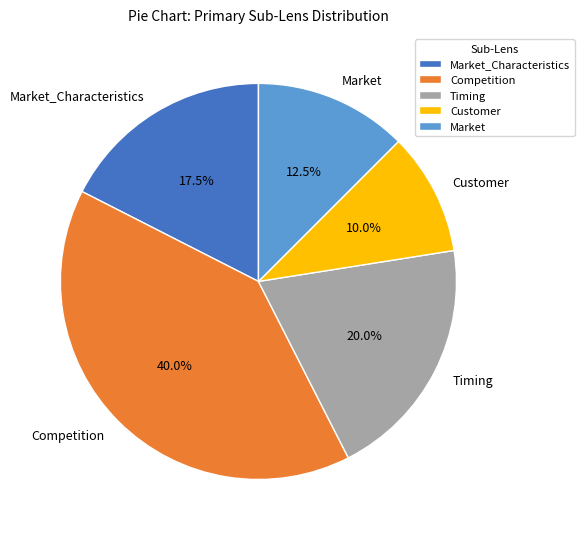

Which category has the biggest portion of the pie?

Competition